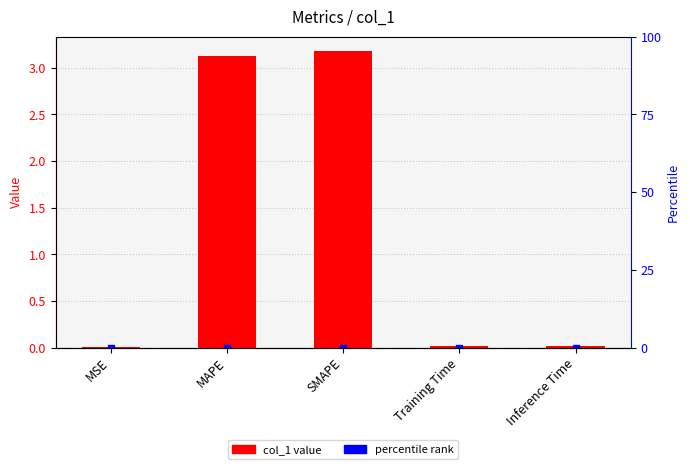

Between SMAPE and Training Time, which is larger?

SMAPE